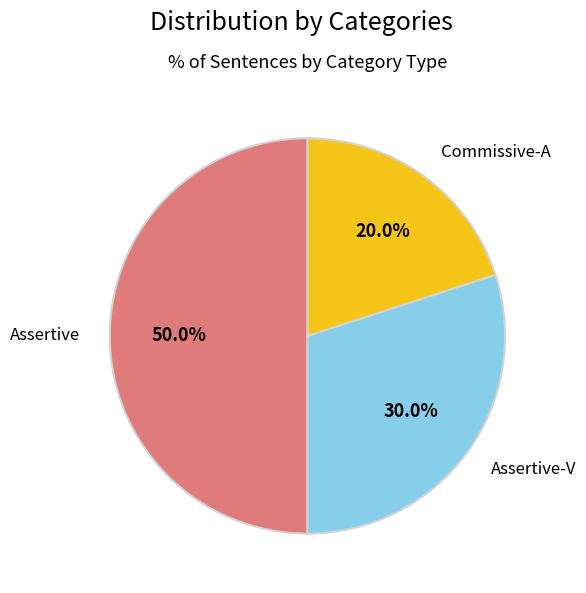

How many slices are in this pie chart?

3